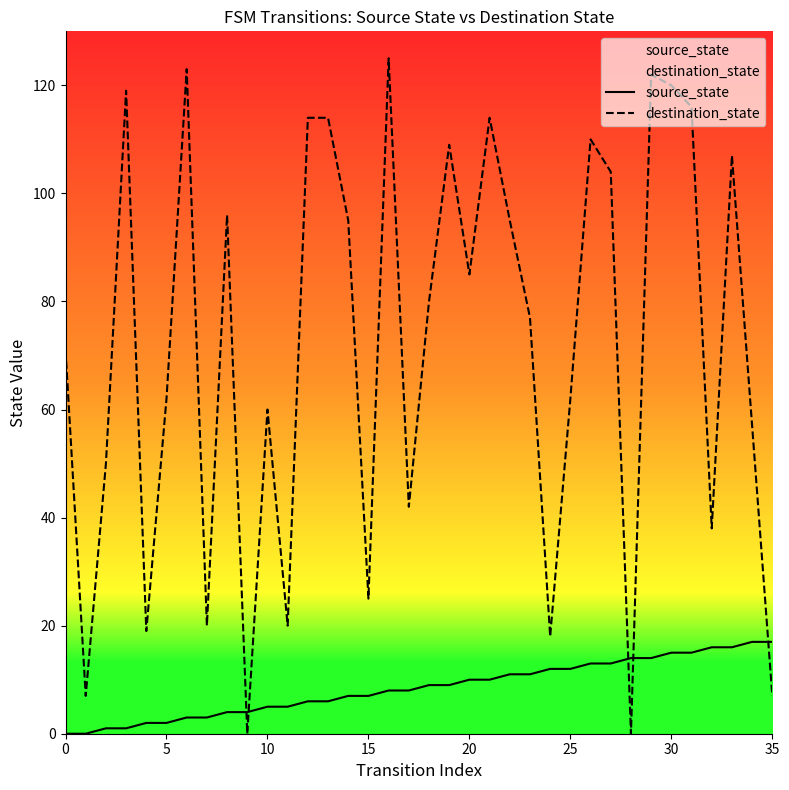

Which category has the lowest value in the destination_state series?

9